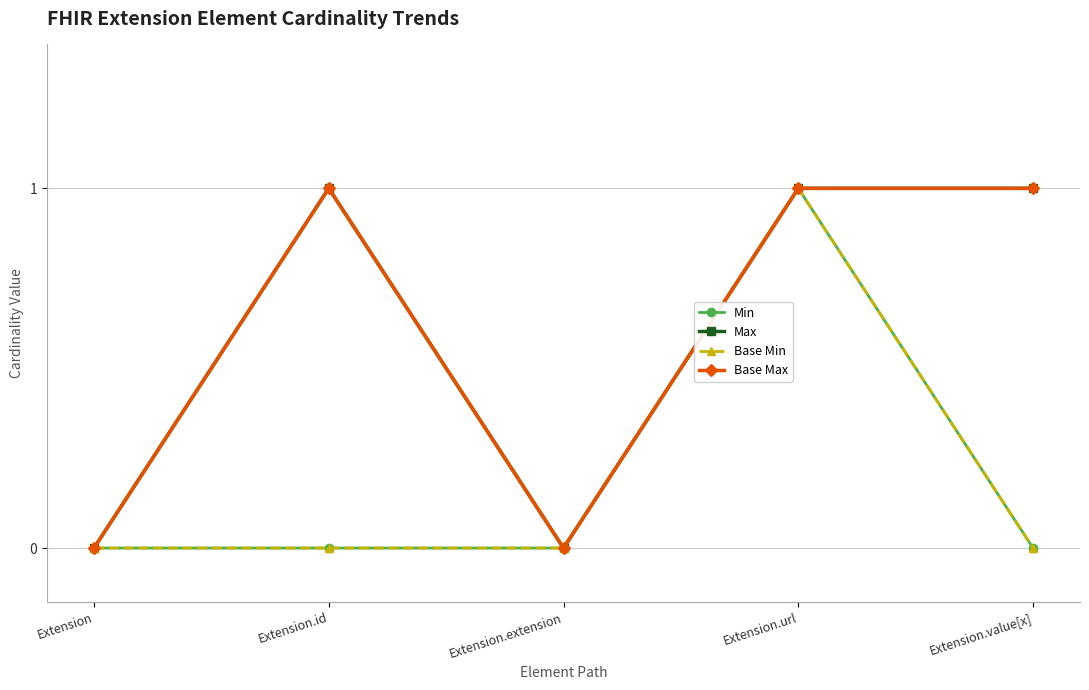

Is this an area chart (filled region under the line)?

No